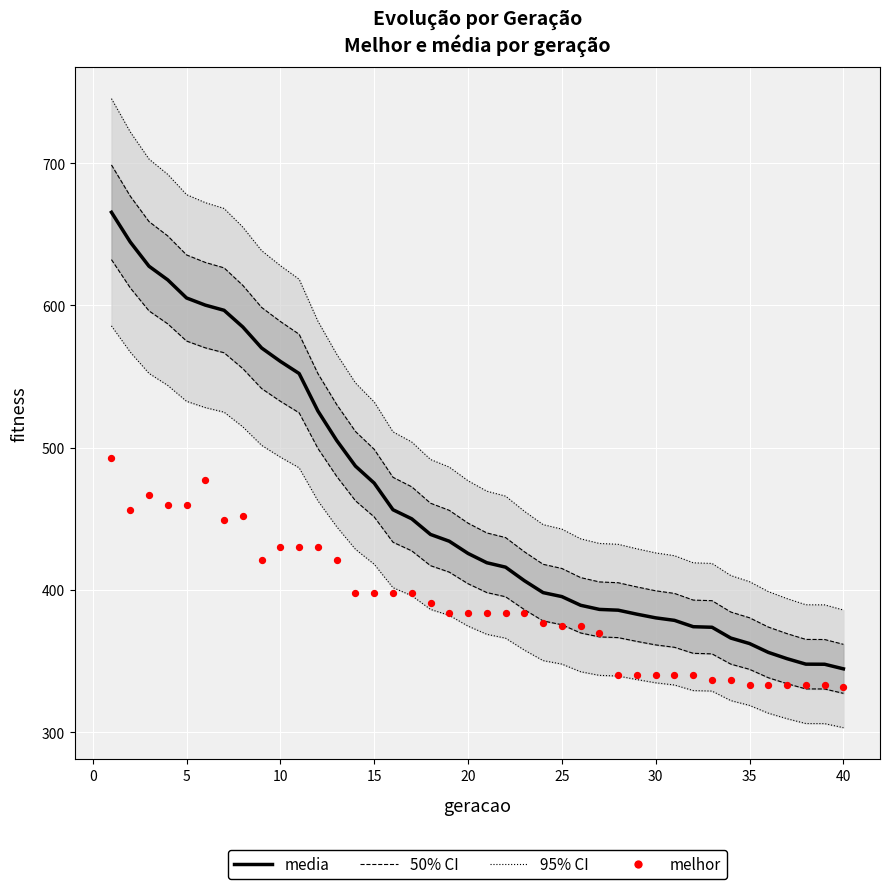

Which series has the largest total across all categories?

media